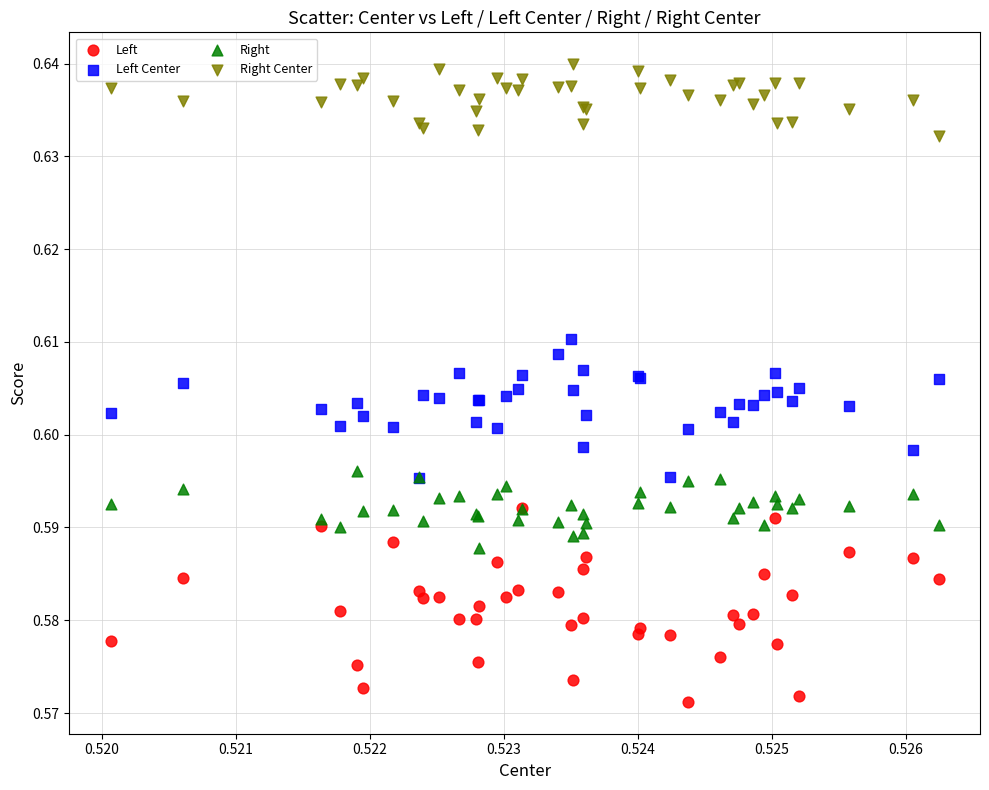

What are all the series names shown in the legend?

Left, Left Center, Right, Right Center